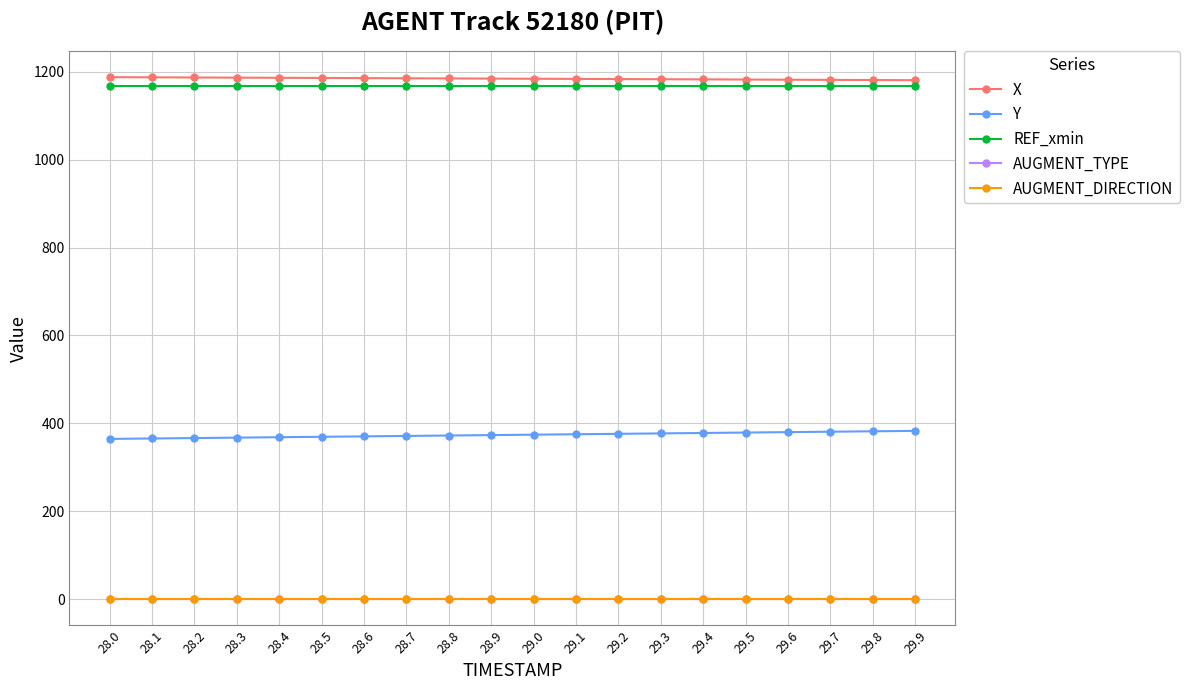

Does the chart have visible grid lines?

Yes